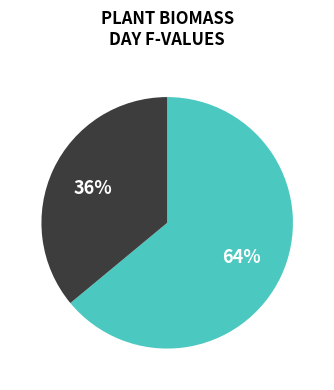

Does any single category account for the majority?

Yes